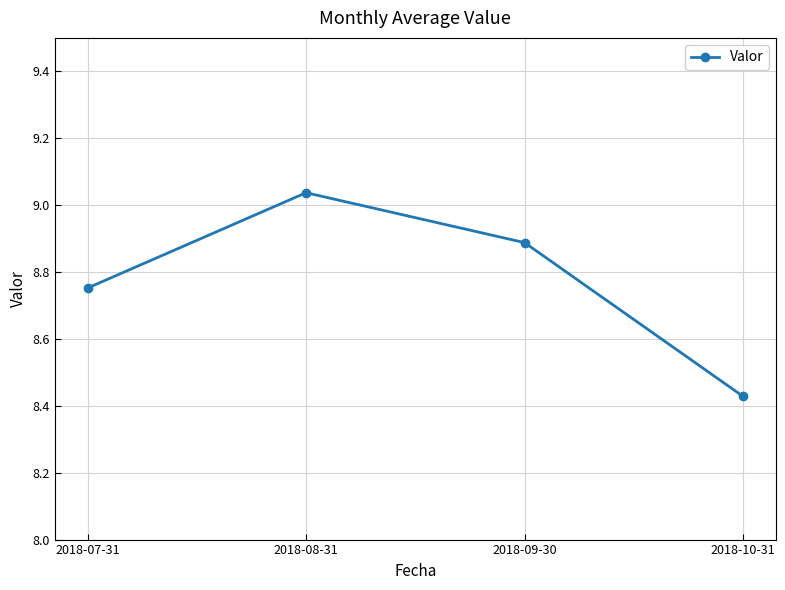

The chart shows a value of 14.7 at 2018-09-30. True or false?

False